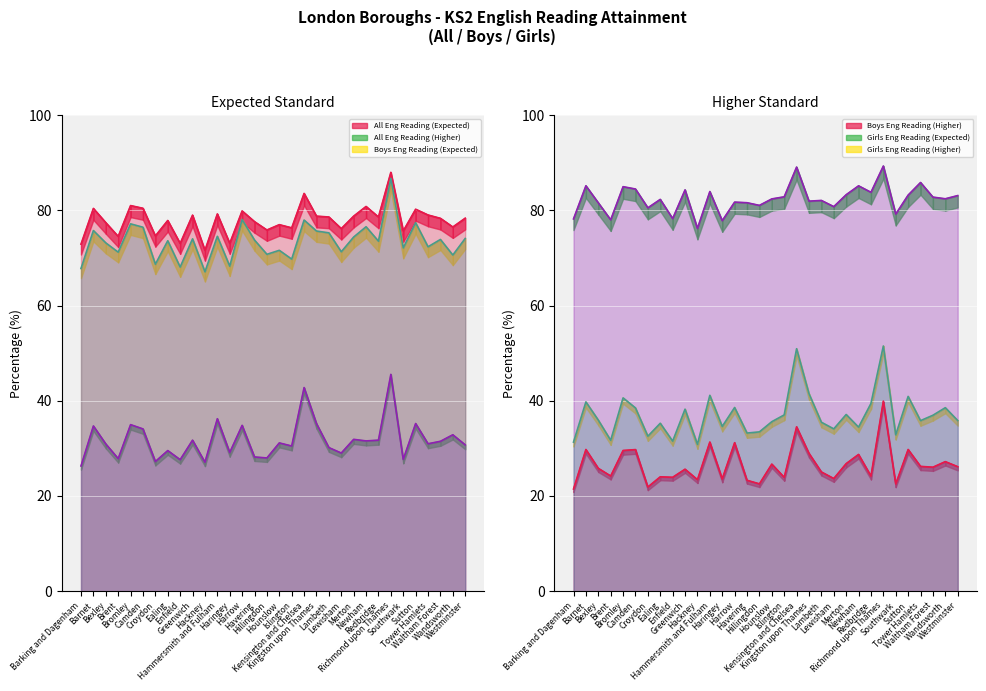

Which series has the largest range (max minus min)?

Boys Eng Reading (Higher)